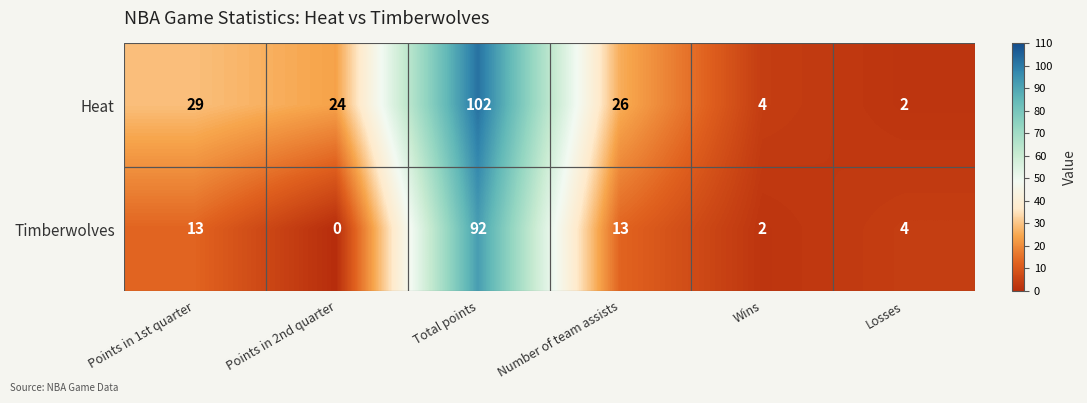

What is the difference between the maximum and minimum values in the Timberwolves series?

92